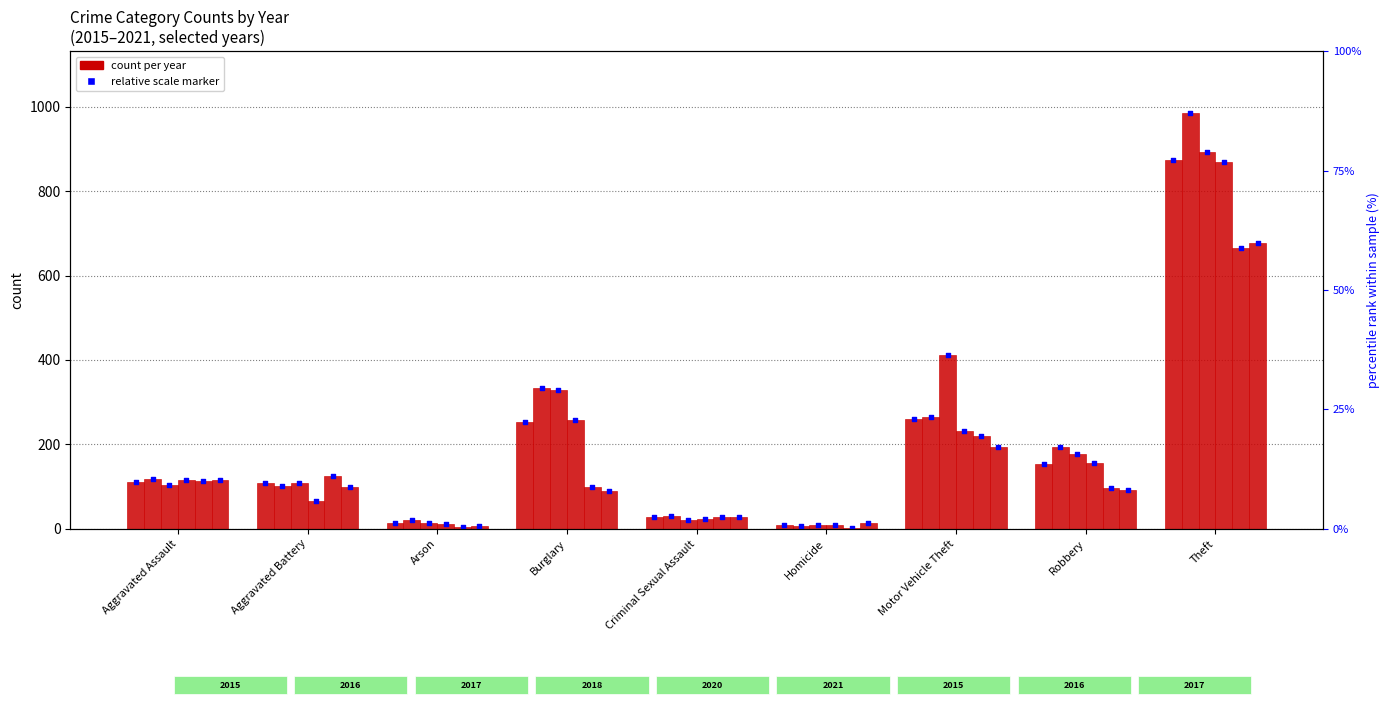

At which category is the sum across all series the highest?

Theft